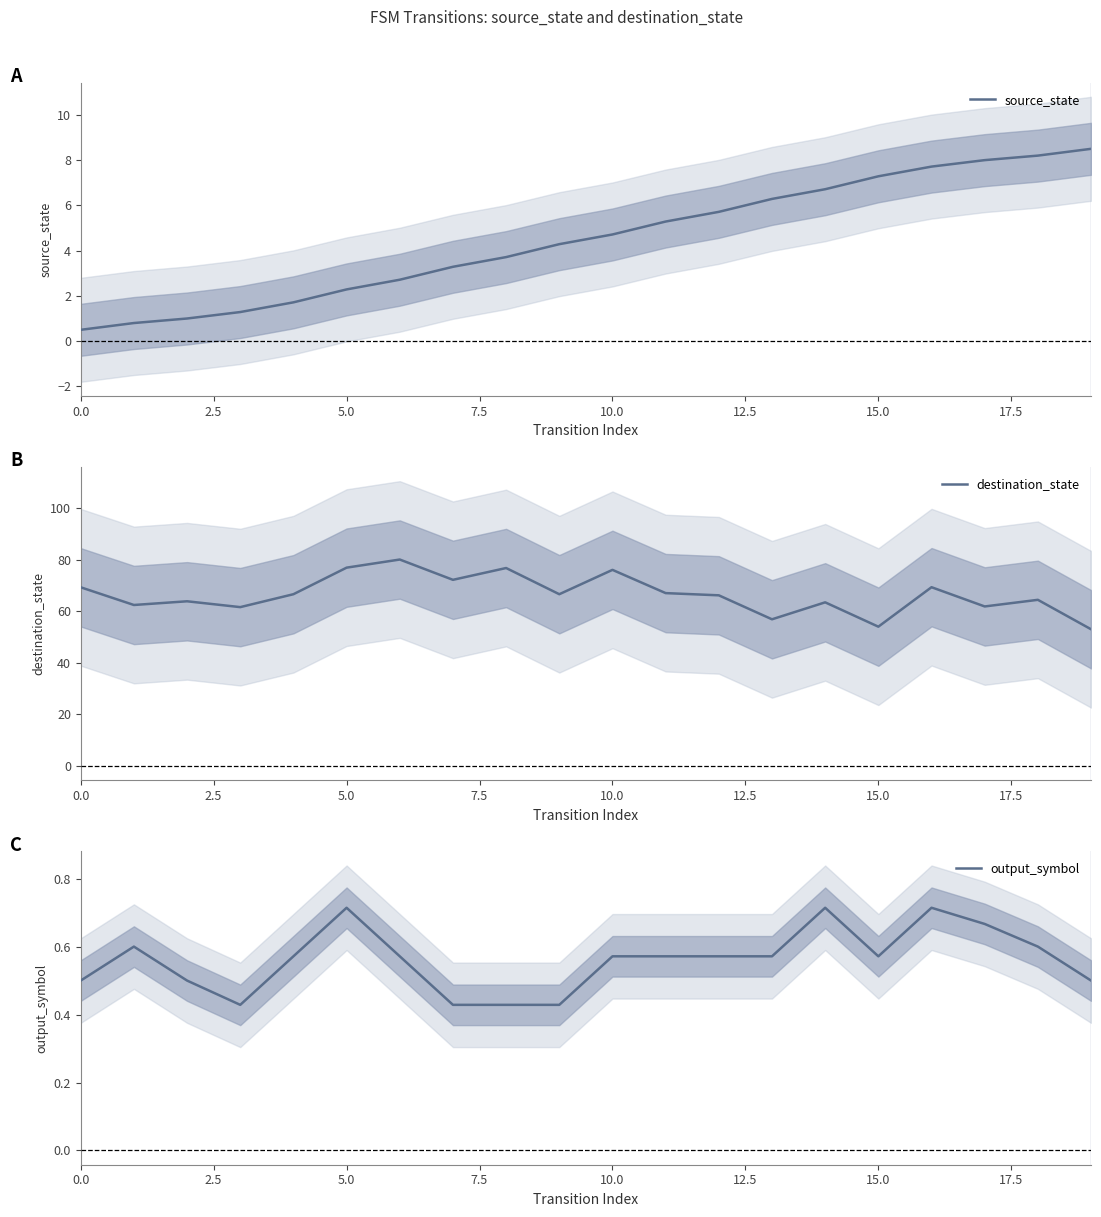

What is the difference between the maximum and second lowest values in the destination_state series?

26.0